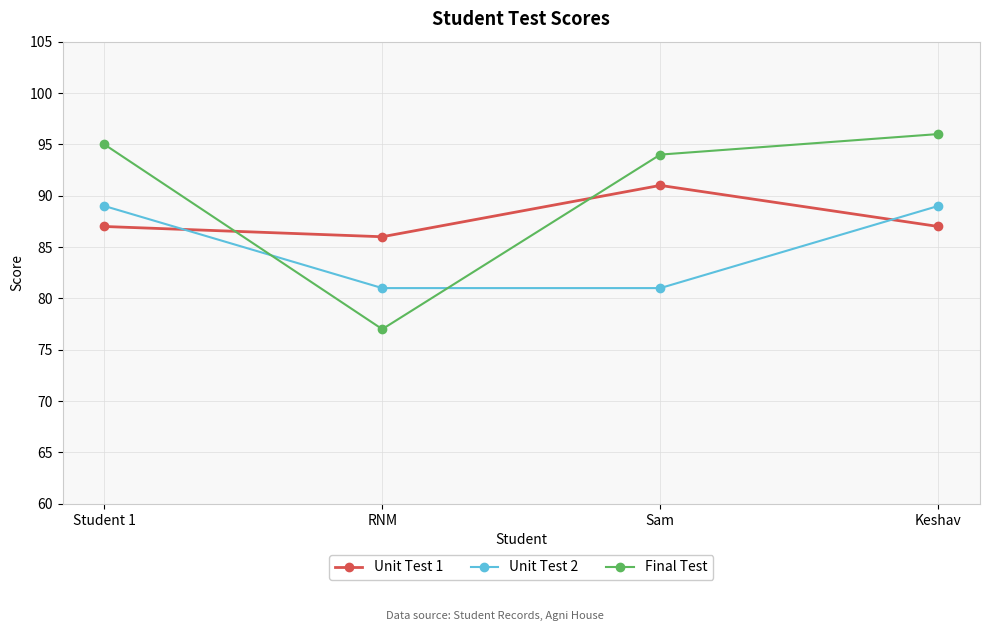

What is the label of the 1st point from the right?

Keshav